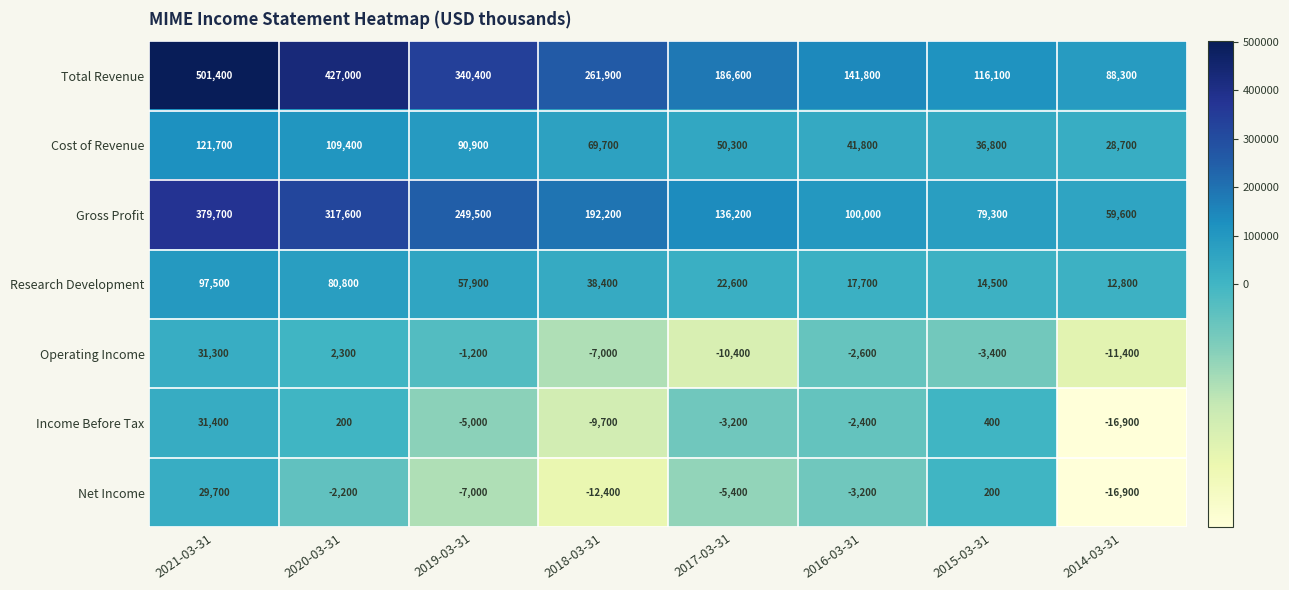

What is the sum of the Operating Income values at 2019-03-31 and 2014-03-31?

-12600